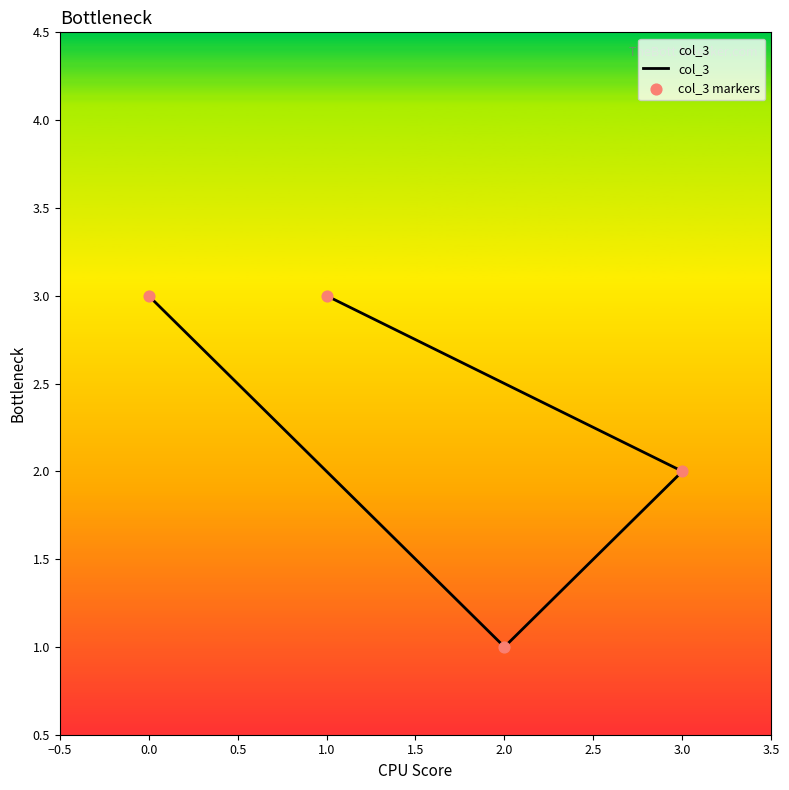

Is the value of col_3 at 2.0 greater than the value of col_3 markers at 2.0?

No